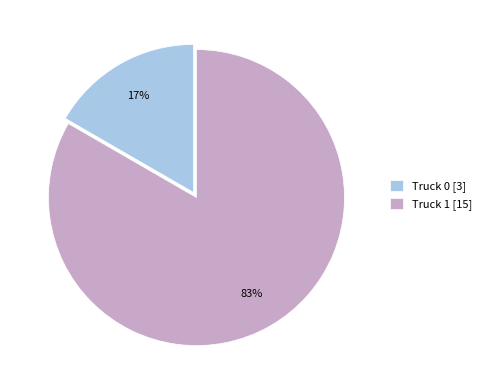

Does Truck 0 represent more than half of the total?

No